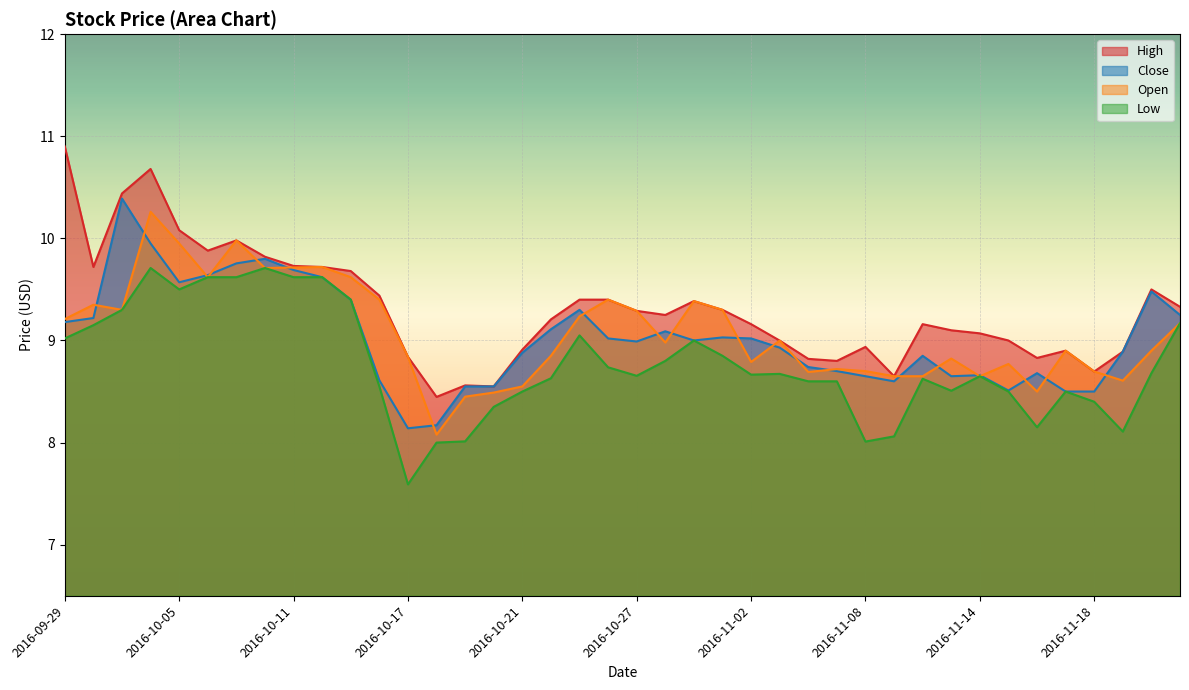

What is the difference between the highest and lowest values at 2016-11-17?

0.4